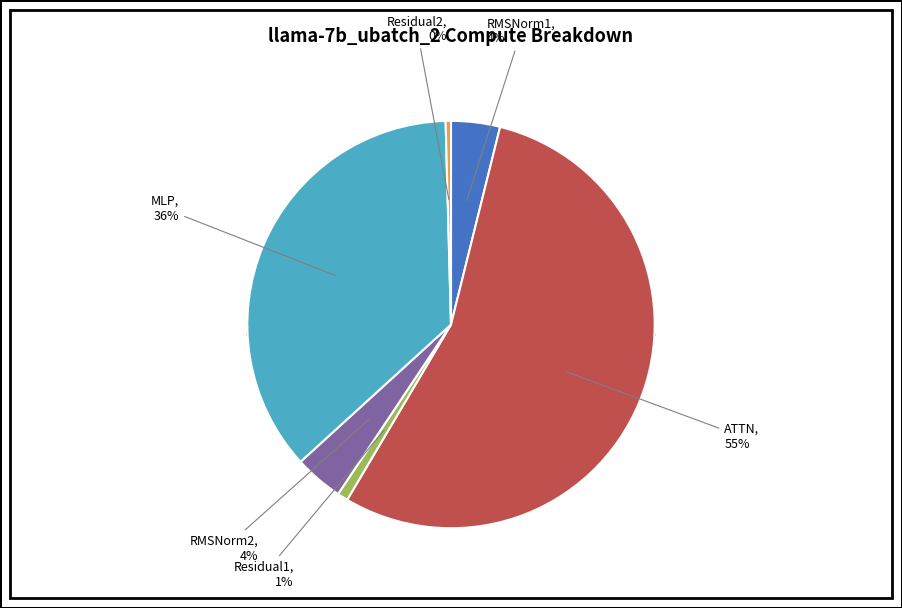

Count the number of slices in the pie.

6